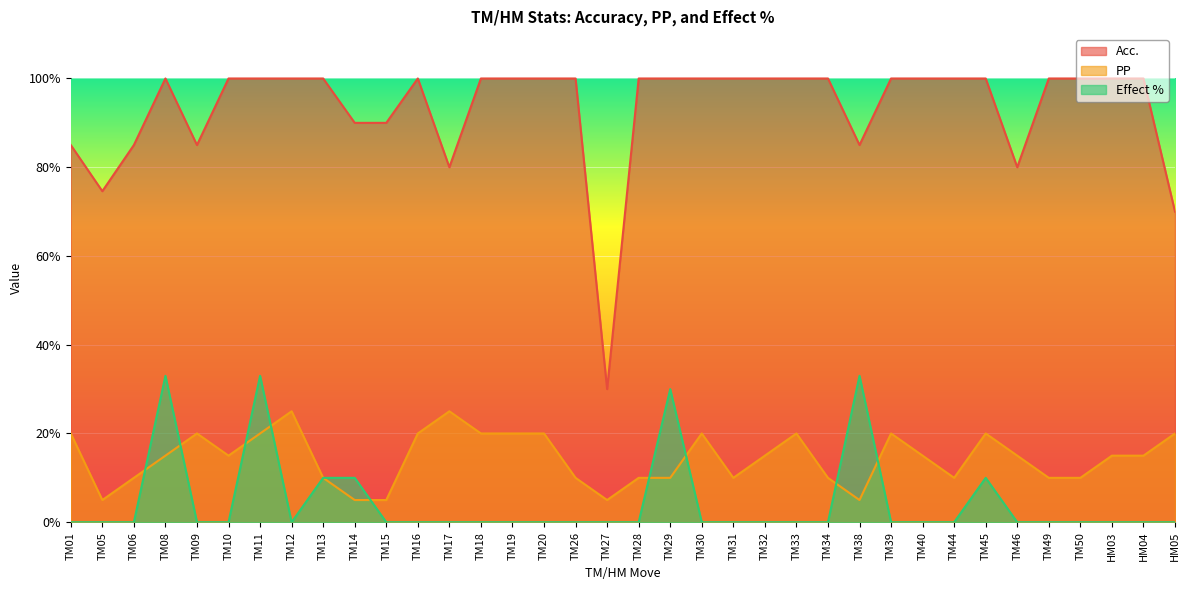

List the series in order of their peak value, lowest first.

PP, Effect %, Acc.